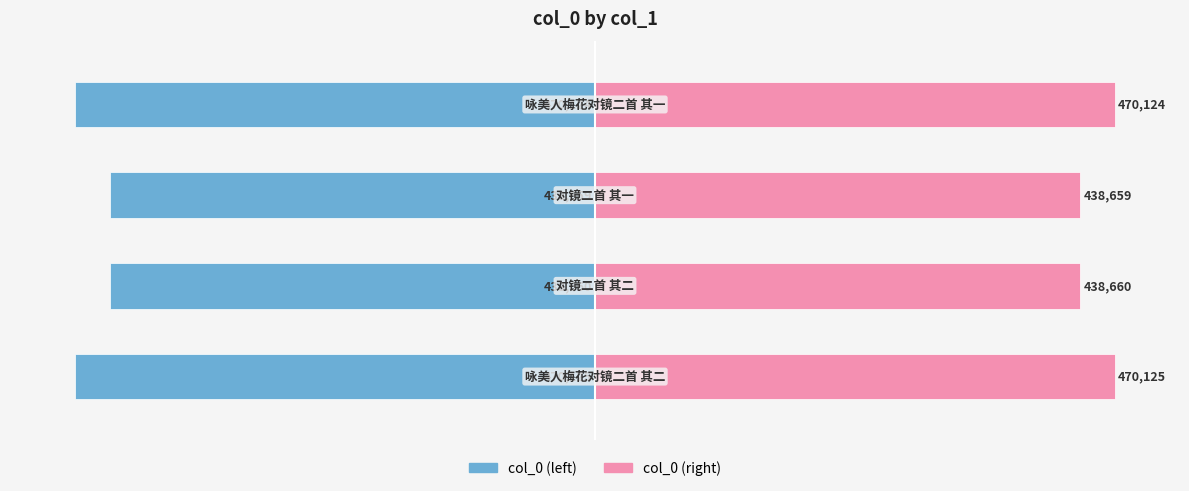

What is the difference between the maximum and second lowest values in the col_0 (left) series?

5.4